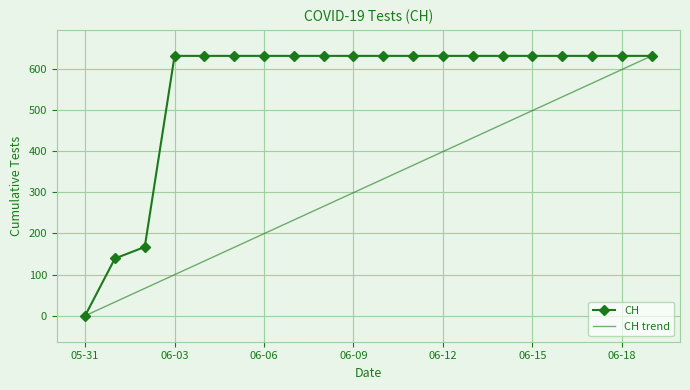

List the series in order of their overall mean, lowest first.

CH trend, CH